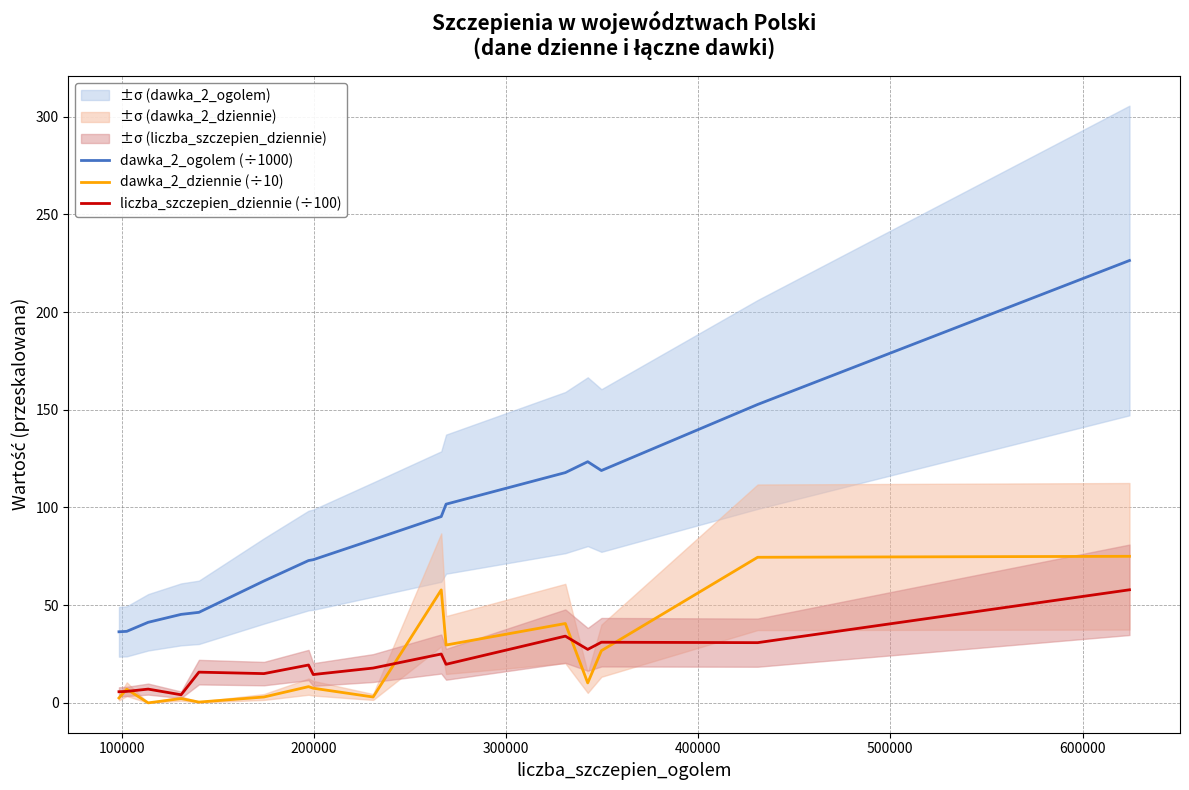

Rank the series at 12 from highest to lowest value.

dawka_2_ogolem (÷1000), liczba_szczepien_dziennie (÷100), dawka_2_dziennie (÷10)